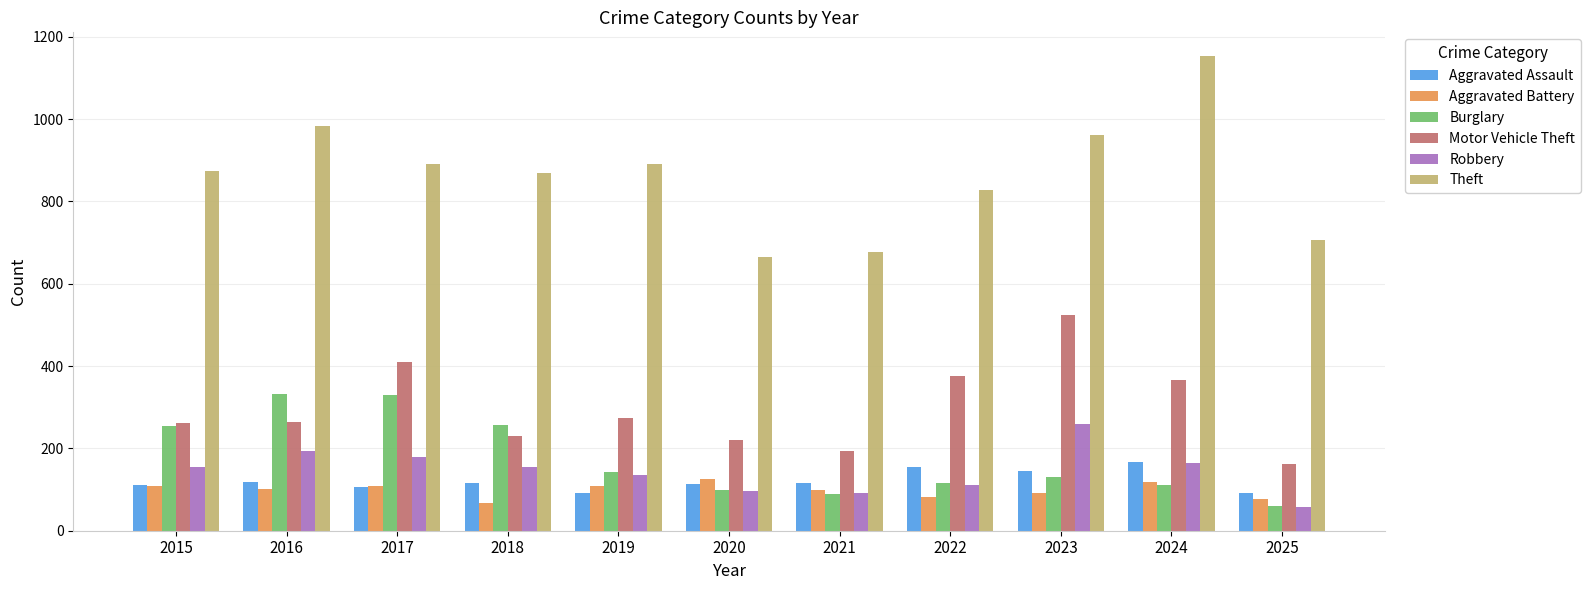

What are all the series names shown in the legend?

Aggravated Assault, Aggravated Battery, Burglary, Motor Vehicle Theft, Robbery, Theft